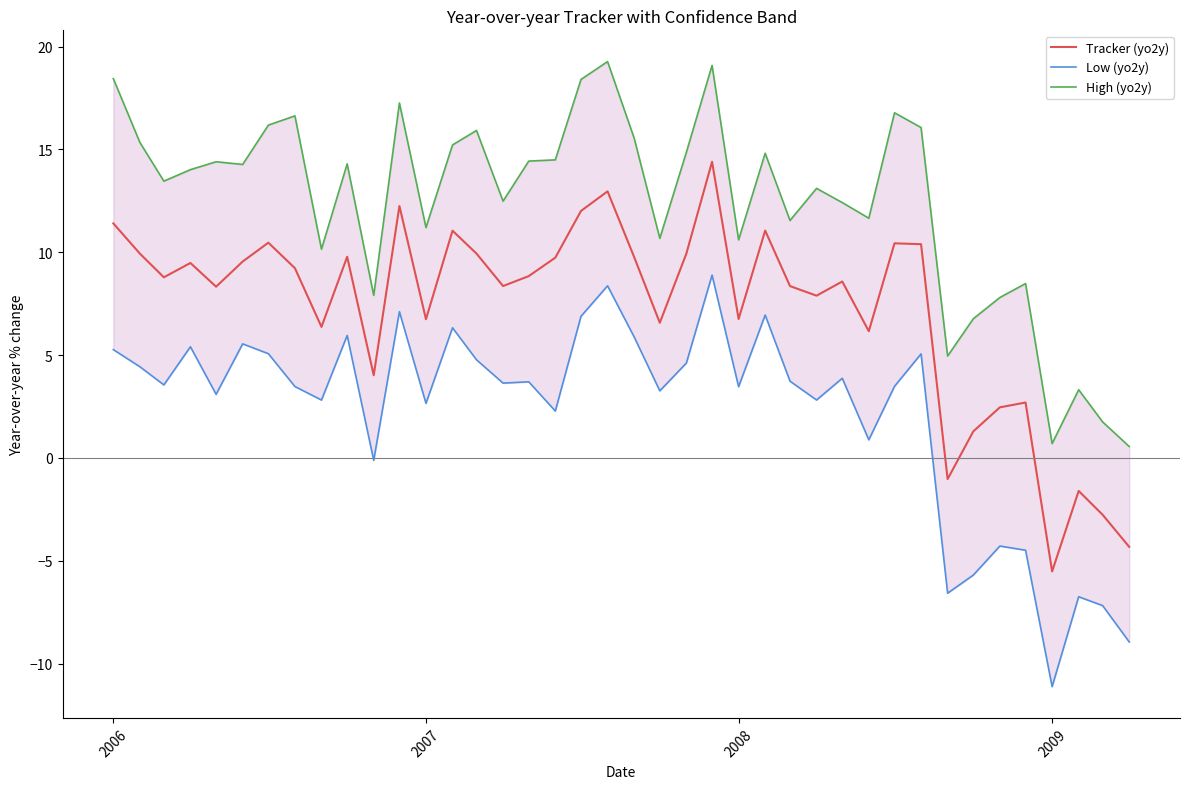

True or false: Tracker (yo2y) and Low (yo2y) intersect in this chart.

False